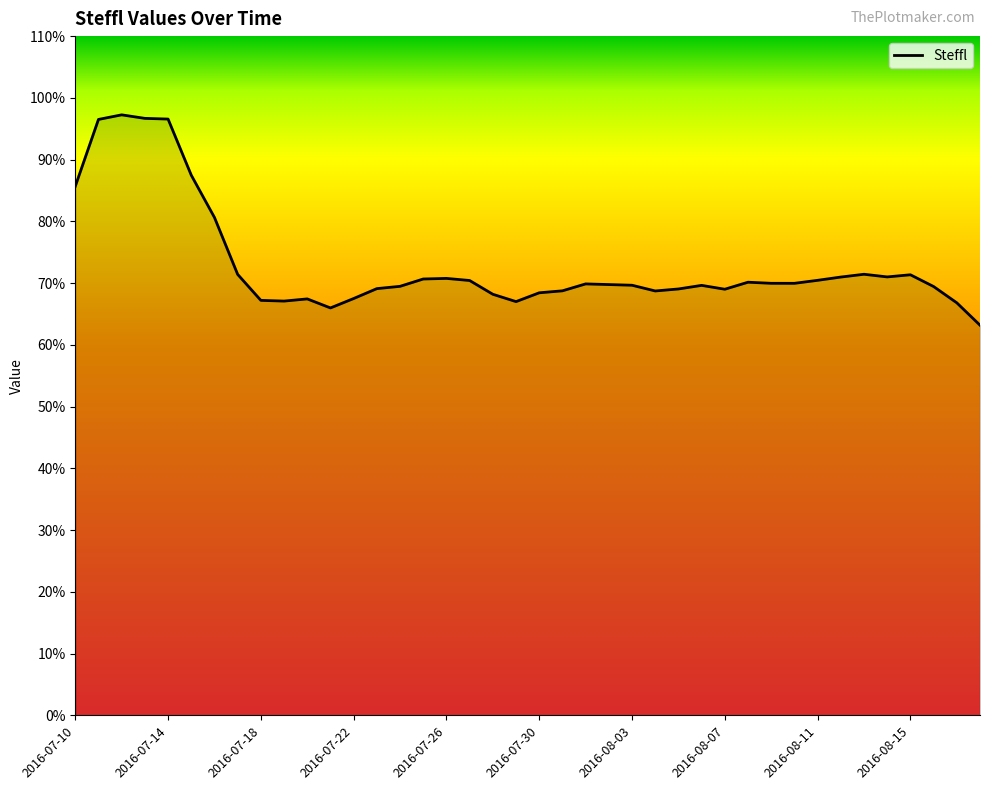

What is the minimum value shown in the chart?

63.2